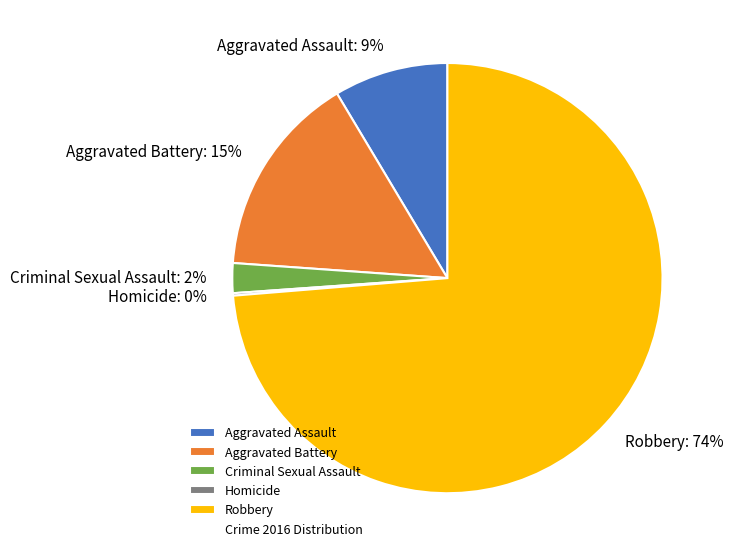

Does any single category account for the majority?

Yes